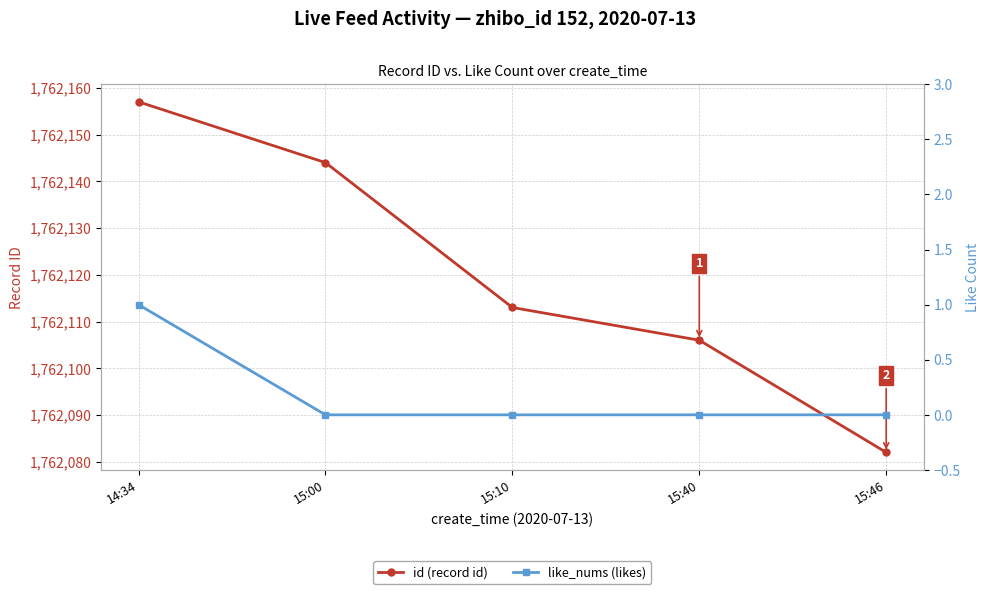

Is the value of like_nums (likes) at 15:46 greater than the value of id (record id) at 15:00?

No